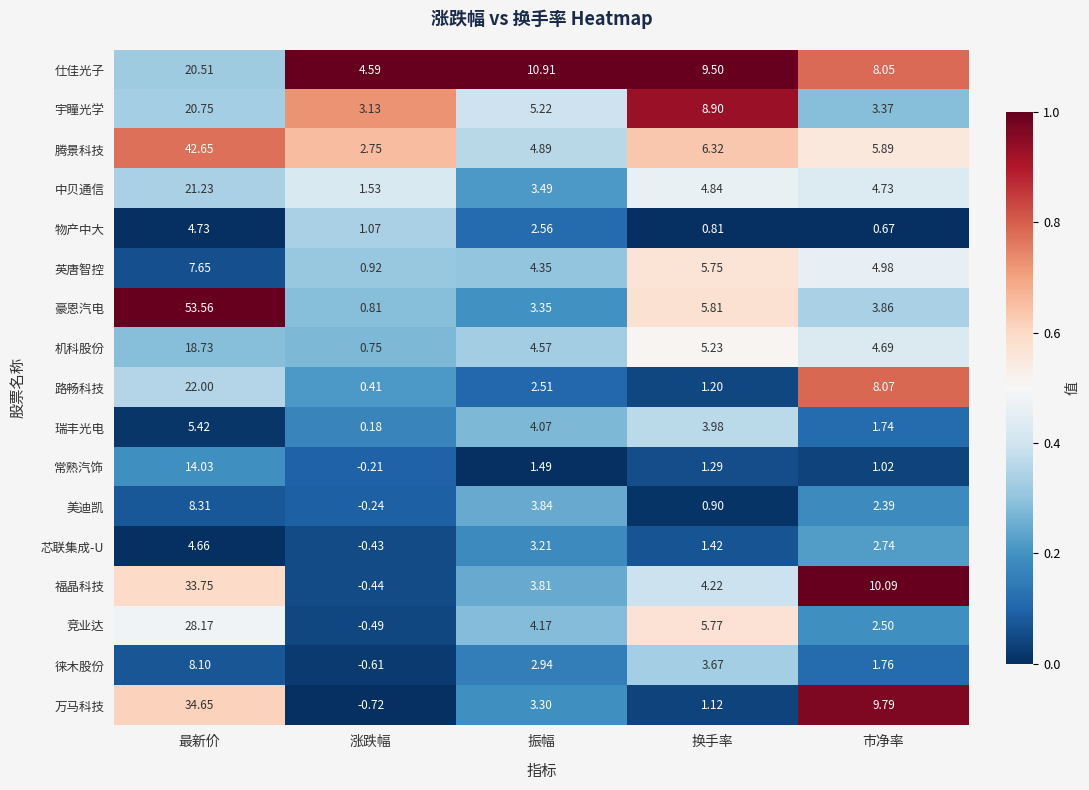

Rank the categories by 徕木股份 value from highest to lowest.

最新价, 换手率, 振幅, 市净率, 涨跌幅